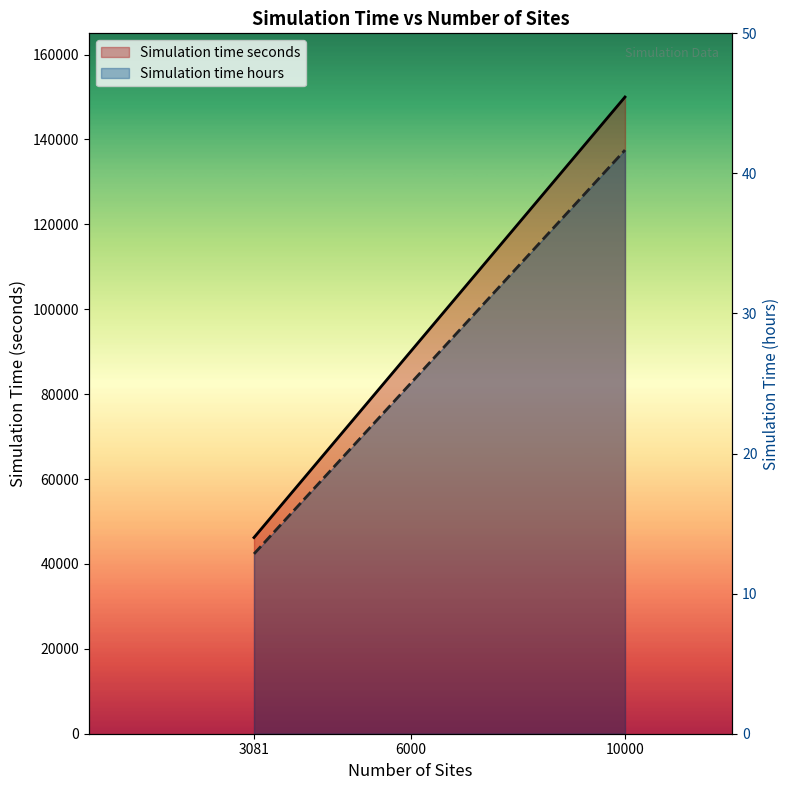

Which series has the largest range (max minus min)?

Simulation time seconds